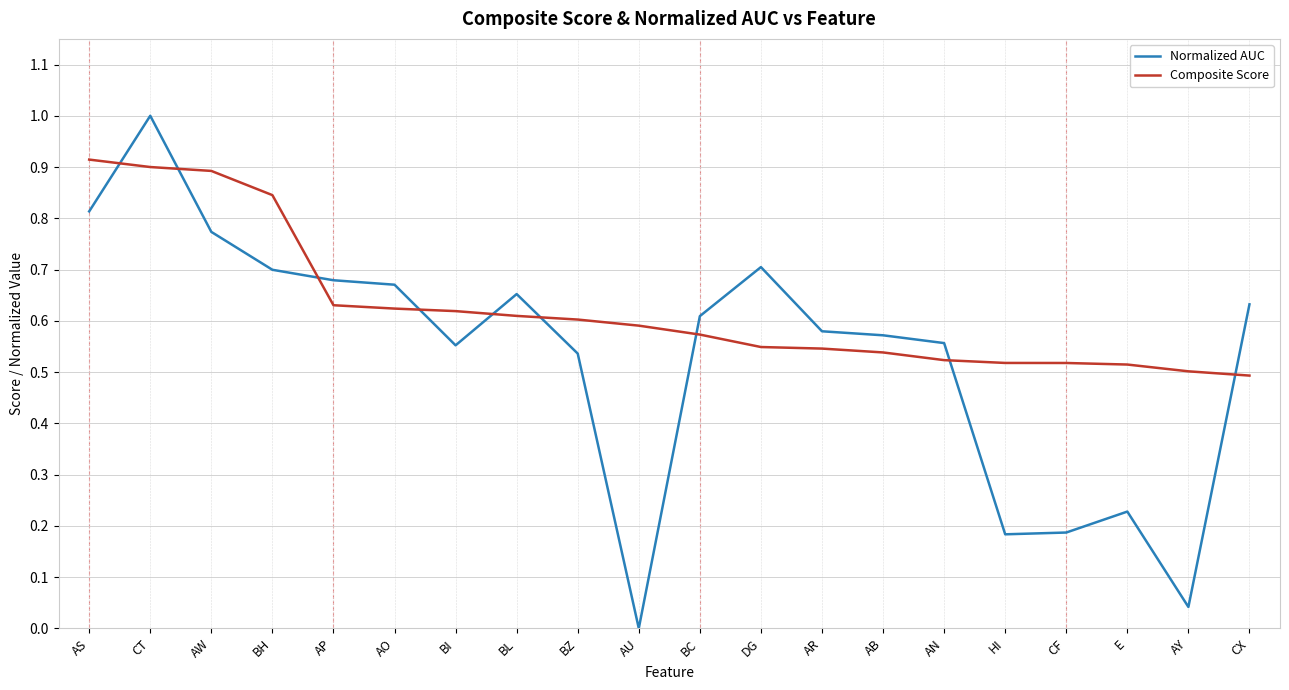

What is the spread (max minus min) of values at HI?

0.3